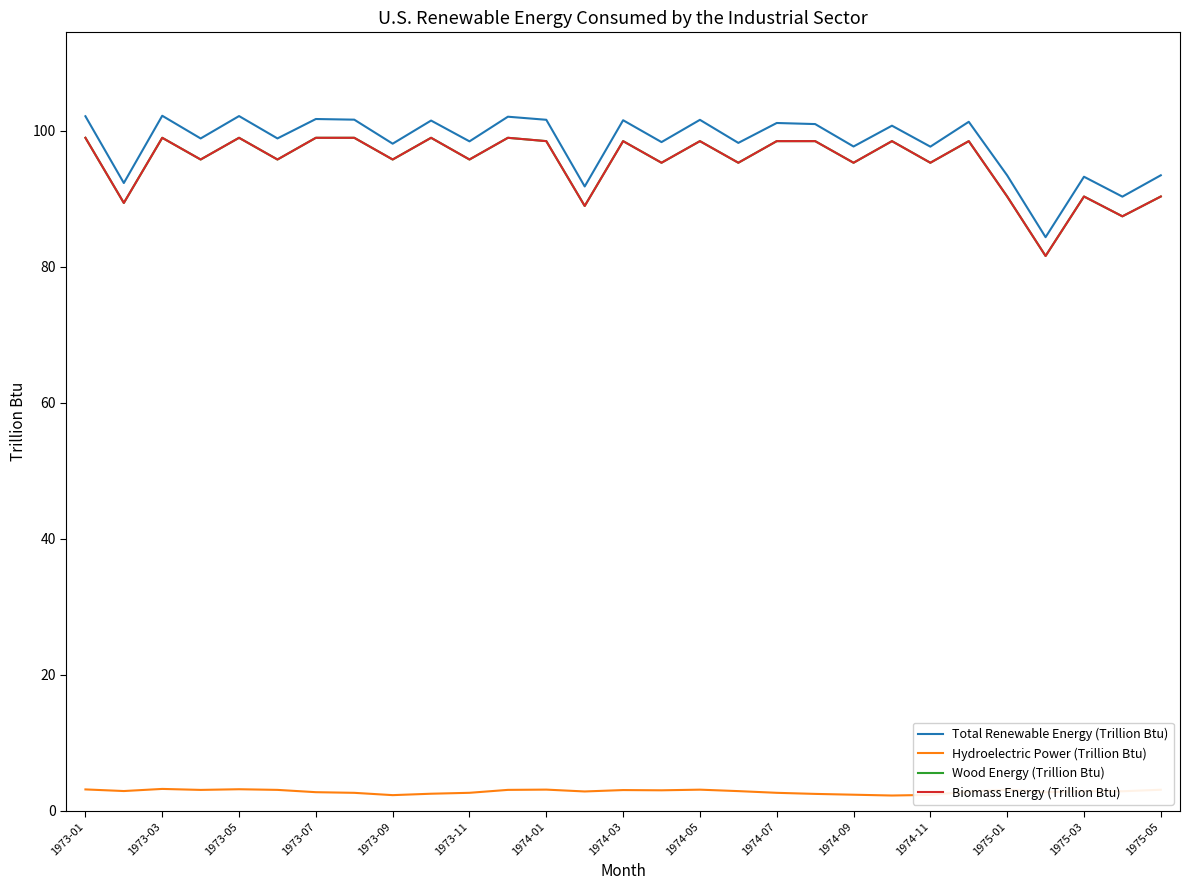

Does the chart have visible grid lines?

No